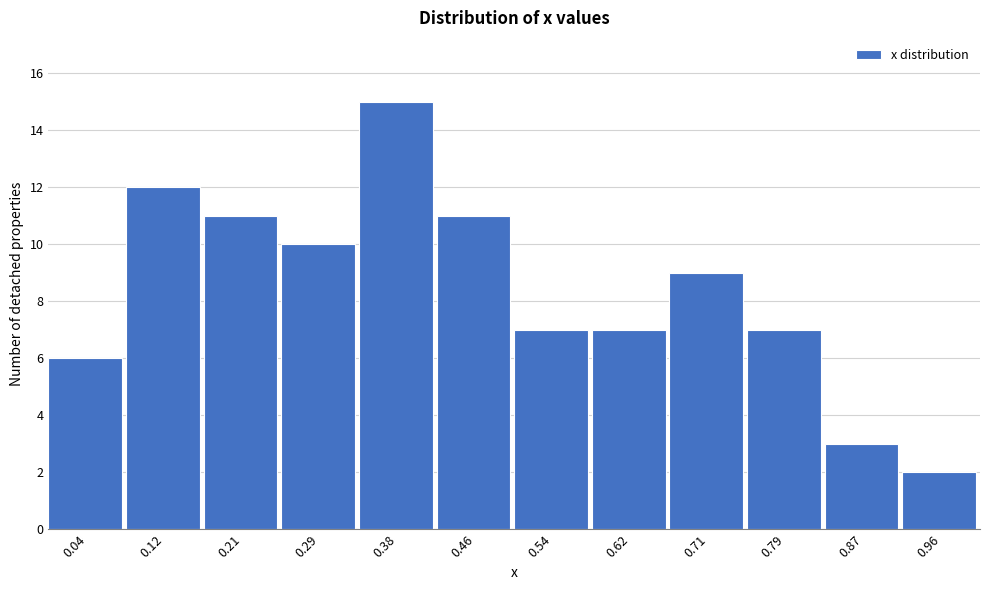

Reading left to right, list every bar in this chart as the range it spans on the x-axis followed by its height. Neither the bar edges nor the heights are printed on the chart, so give them approximately, as read against the axes.

0.00 to 0.08: 6
0.08 to 0.17: 12
0.17 to 0.25: 11
0.25 to 0.33: 10
0.33 to 0.42: 15
0.42 to 0.50: 11
0.50 to 0.58: 7
0.58 to 0.67: 7
0.67 to 0.75: 9
0.75 to 0.83: 7
0.83 to 0.92: 3
0.92 to 1.00: 2